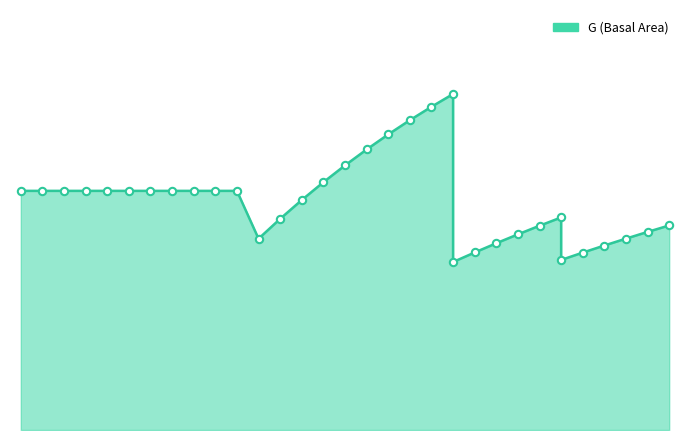

What is the change in value from 23 to 26?

-31.5